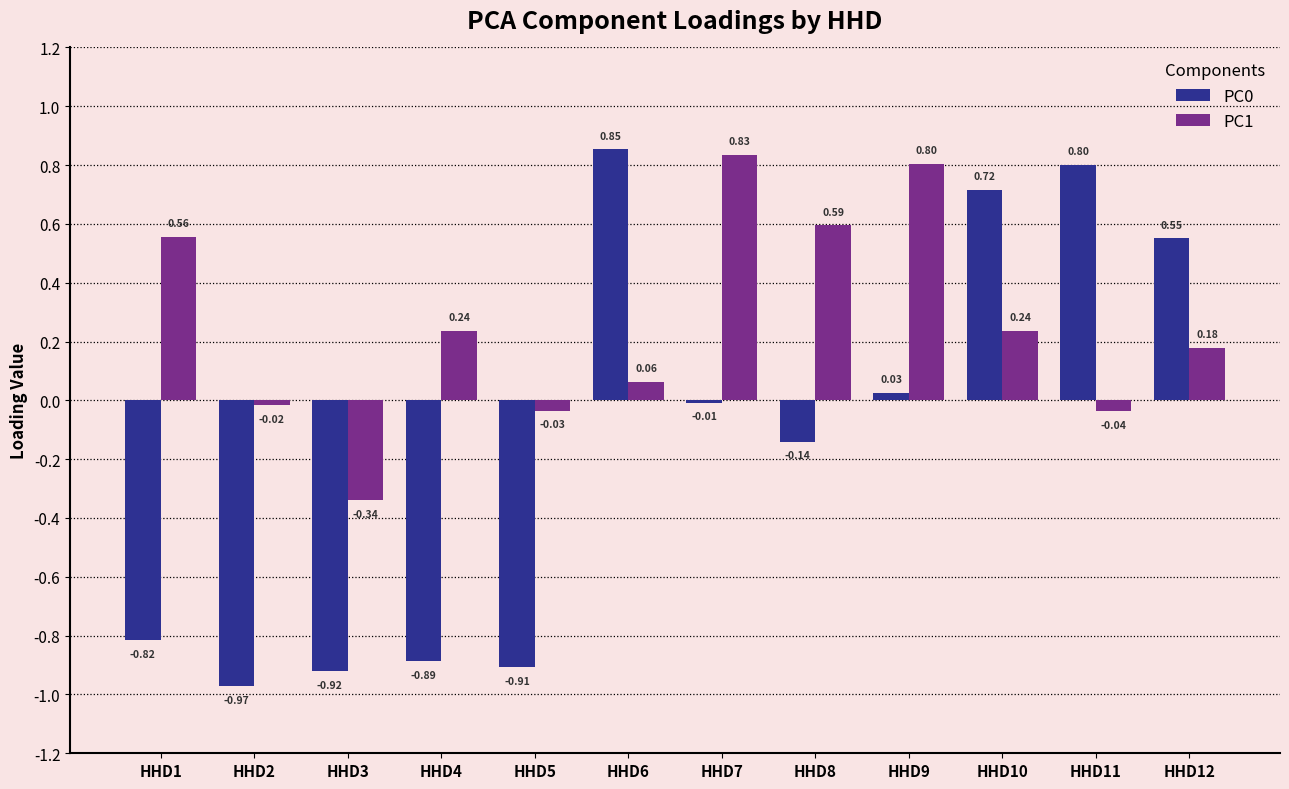

What is the difference between the maximum and minimum values in the PC0 series?

1.8